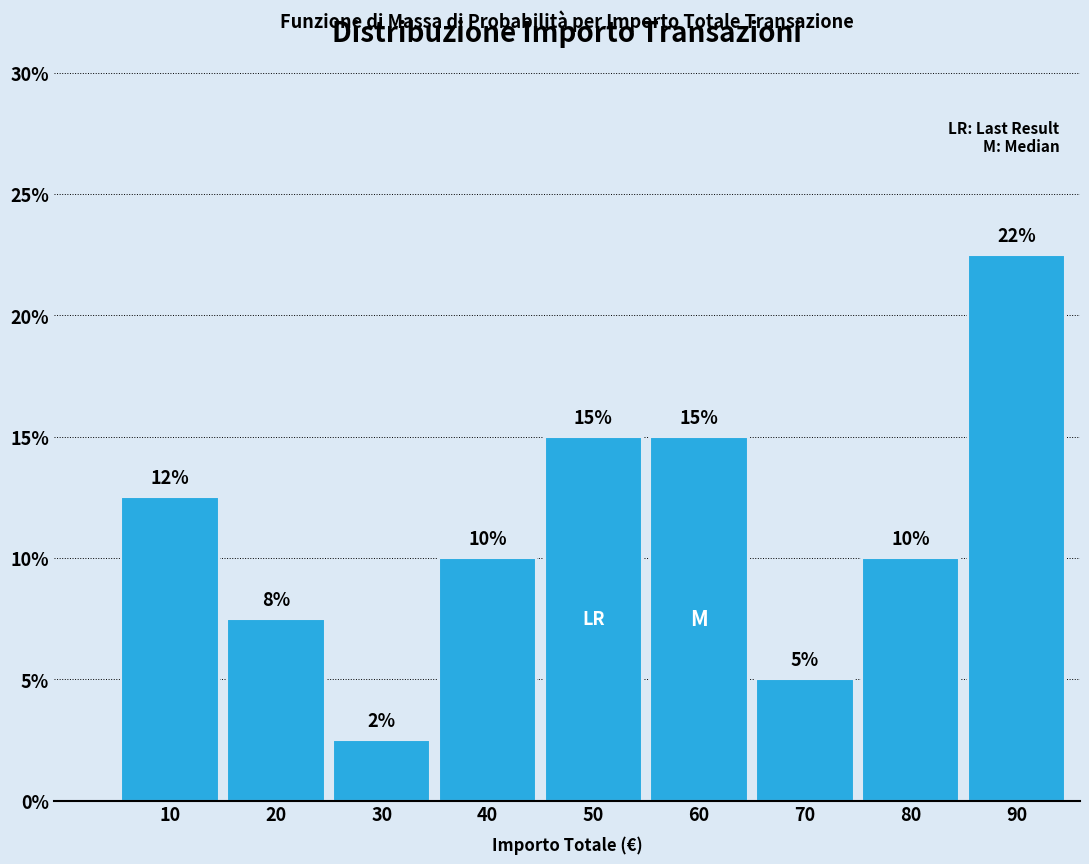

What is the value of the 4th bar from the left?

10.0